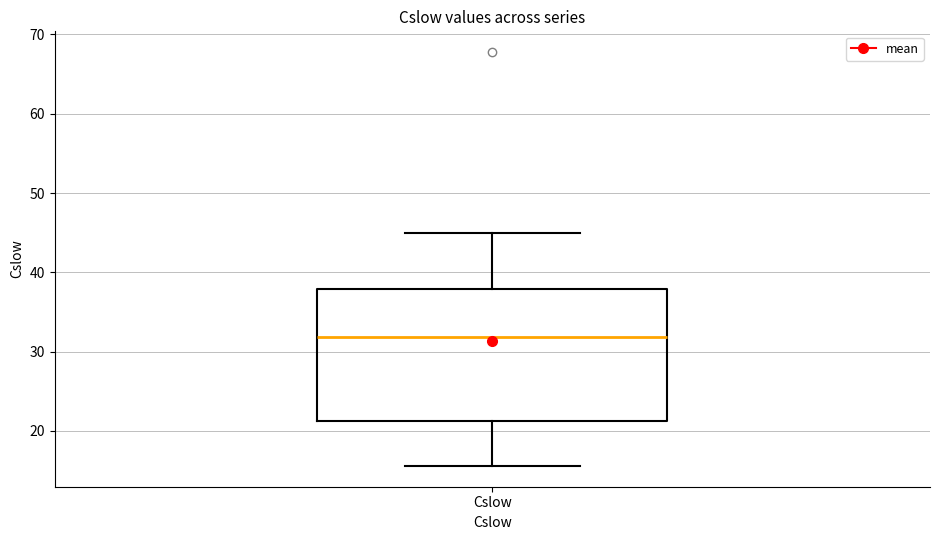

Transcribe this box plot: give where the median line is, the range the box spans, and where the two whiskers end, as read against the y-axis. The values are not printed on the chart, so give them approximately, as read against the axis.

median 32, box 21 to 38, whiskers 16 to 45